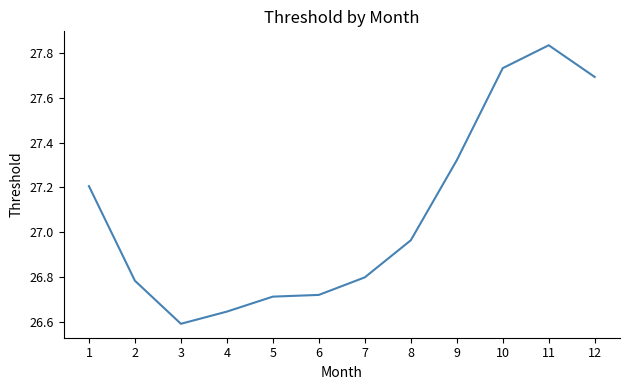

Count the number of data series in this chart.

1